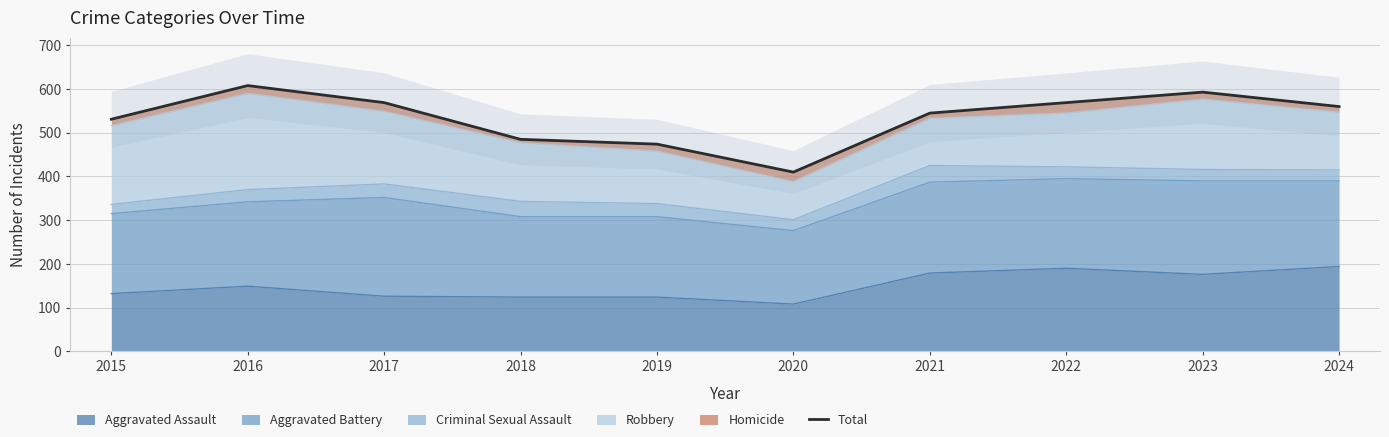

How many lines are shown in the chart?

1